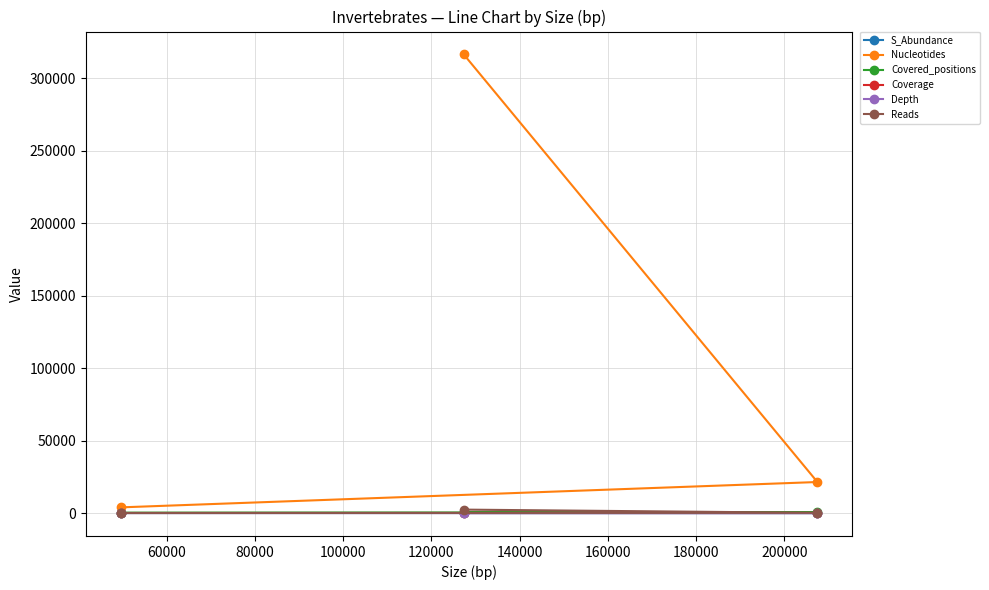

Which series has the largest total across all categories?

Nucleotides